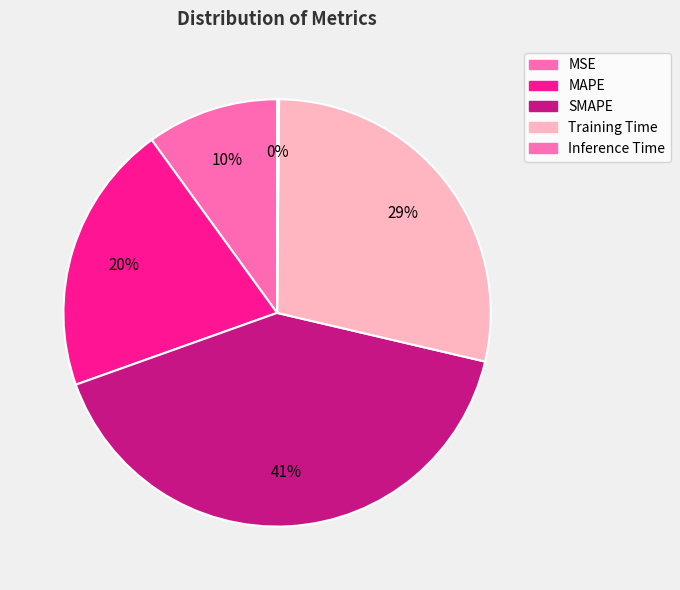

The Training Time slice represents 29% of the pie. True or false?

True